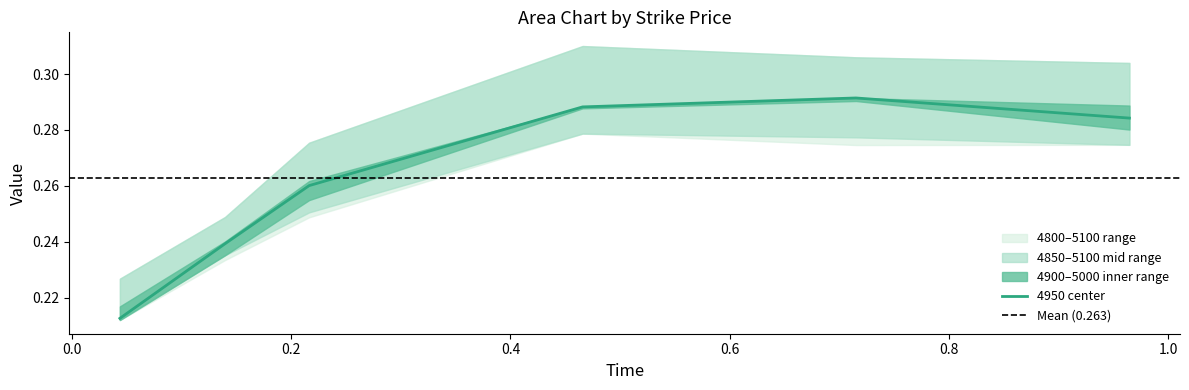

Rank the categories by 4800 value from highest to lowest.

0.4657534246575342, 0.9643835616438357, 0.7150684931506849, 0.2164383561643836, 0.1397260273972603, 0.04383561643835616